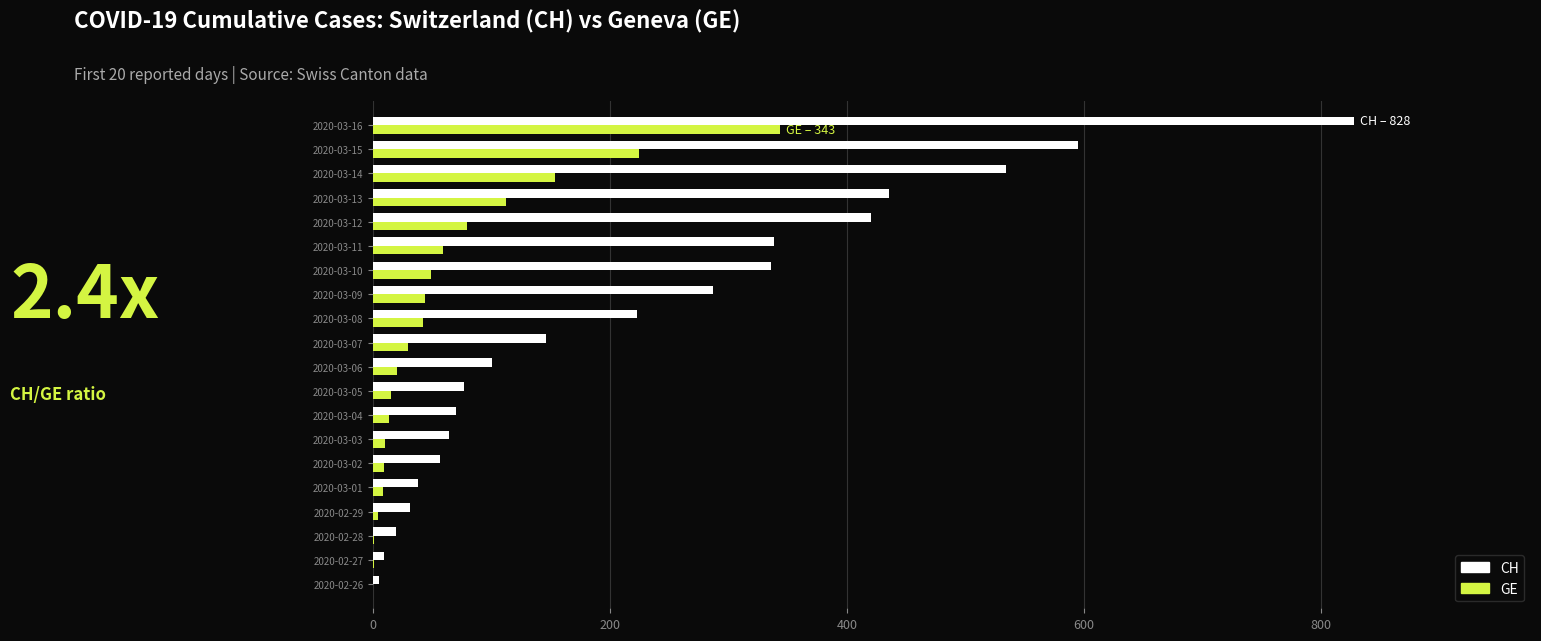

Where is GE nearest to the value 171?

2020-03-14